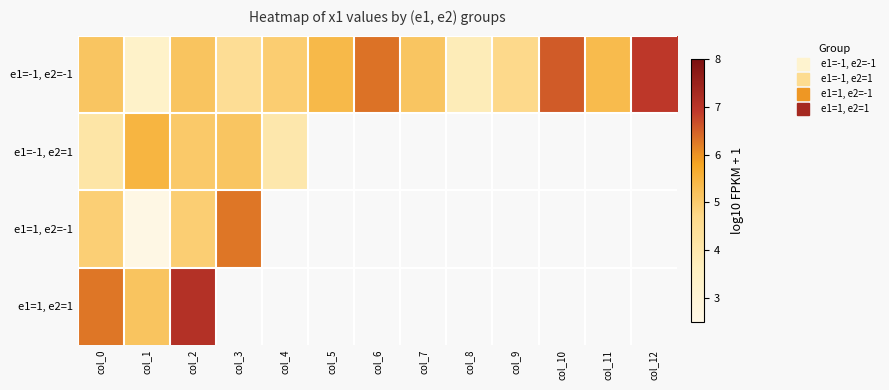

Is it true that e1=1, e2=-1 equals 2.6 at col_1?

True